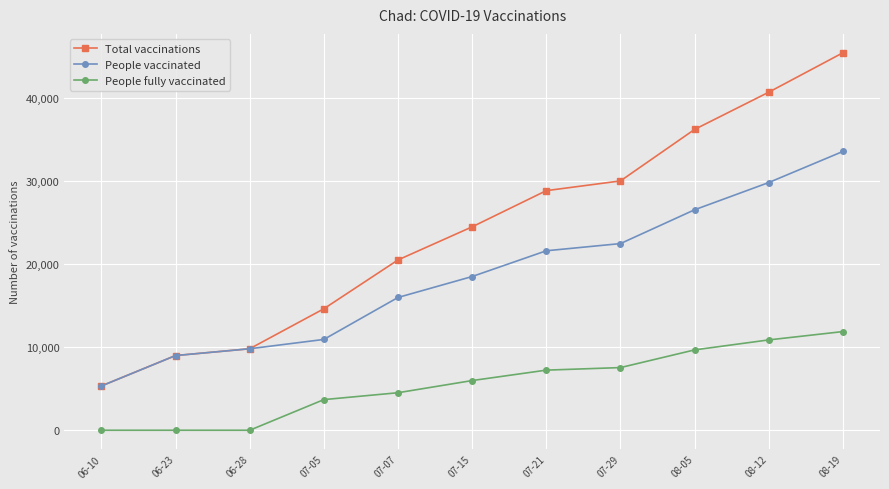

True or false: Total vaccinations and People fully vaccinated intersect in this chart.

False